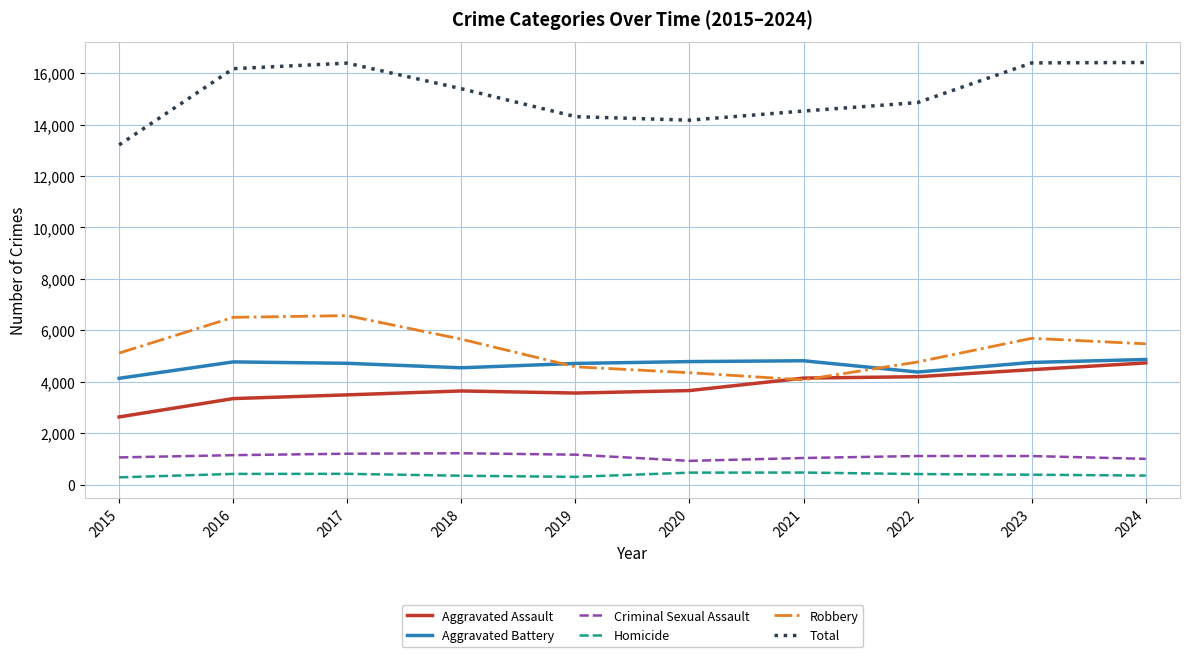

Which category has the lowest value in the Total series?

2015